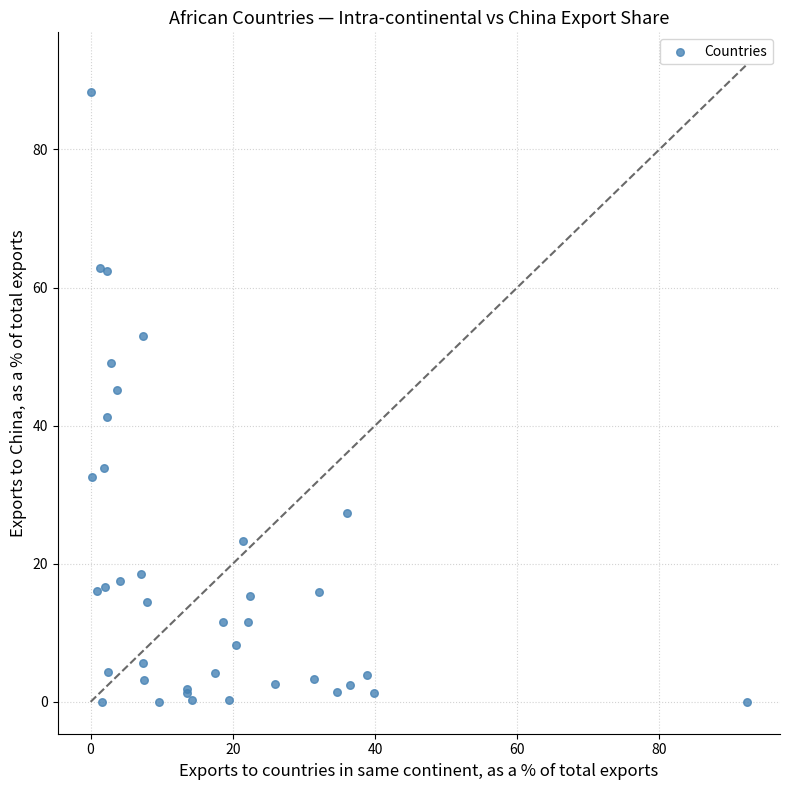

What Y value in the scatter plot is closest to 44?

45.1